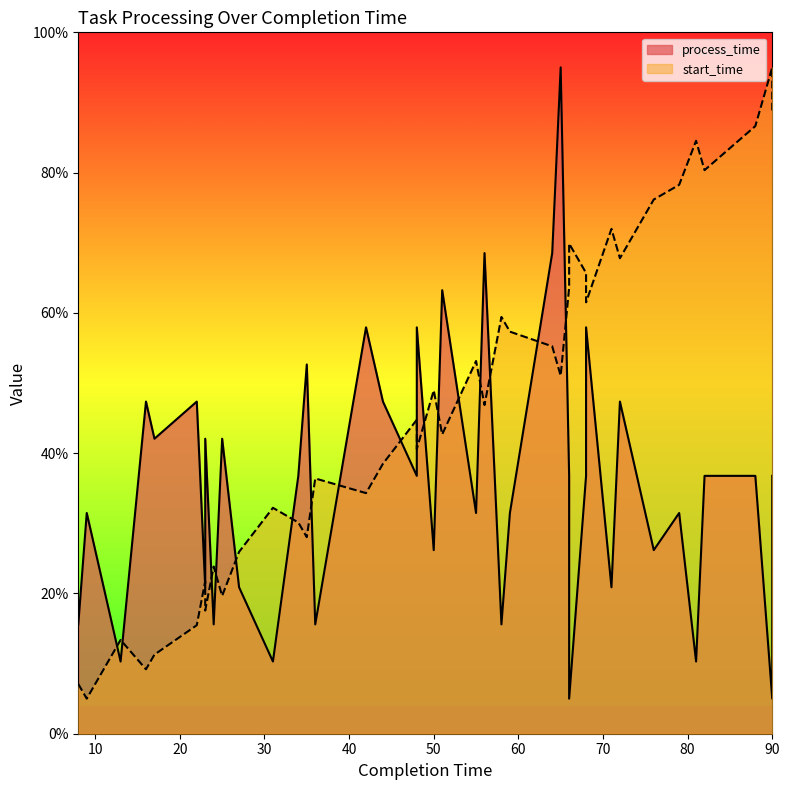

True or false: start_time and process_time cross at least once.

True